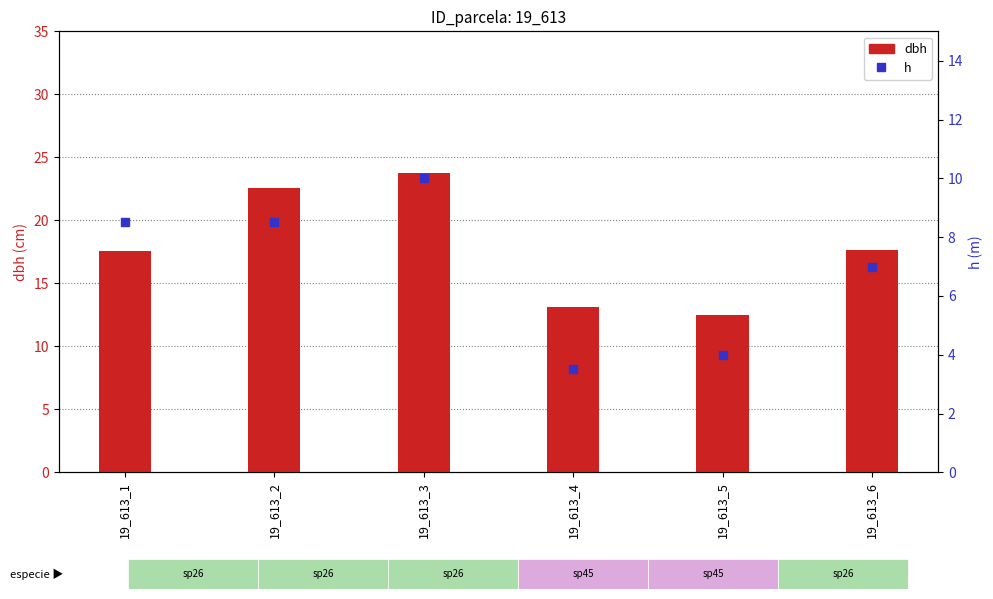

At 19_613_3, list the series in order from largest to smallest.

dbh, h